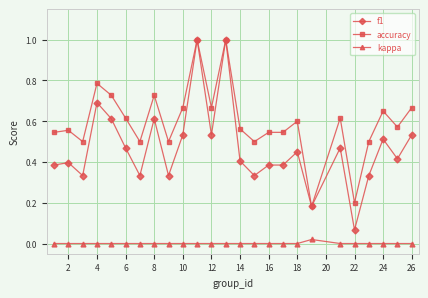

Does the chart display data point markers on the line(s)?

Yes